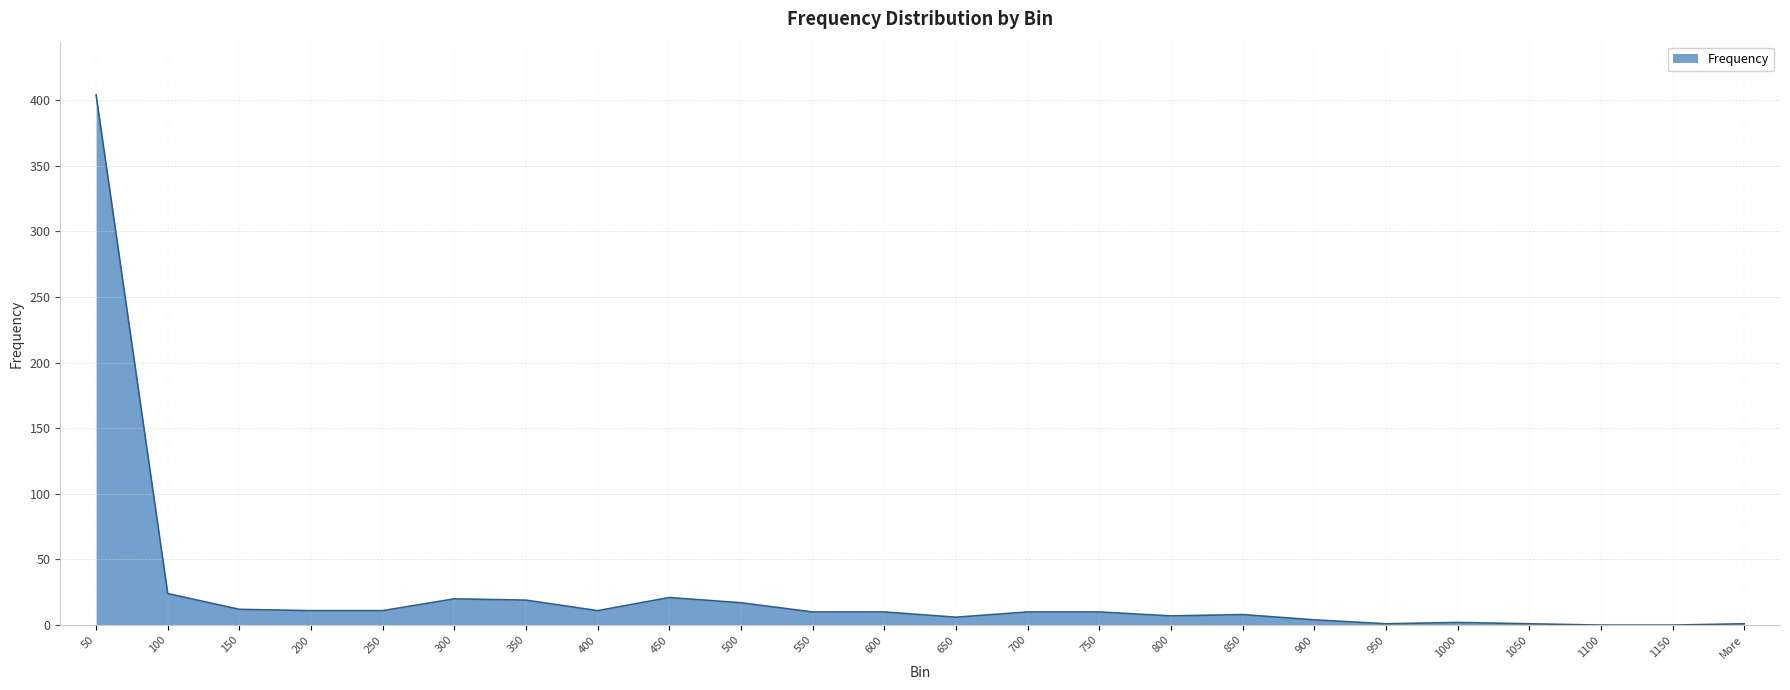

The chart shows a value of 12 at 150. True or false?

True